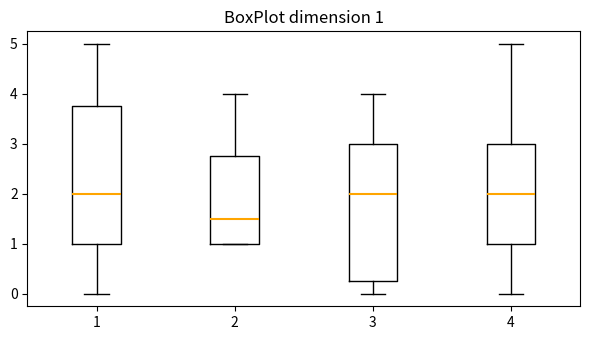

Which box has the lowest median line?

2